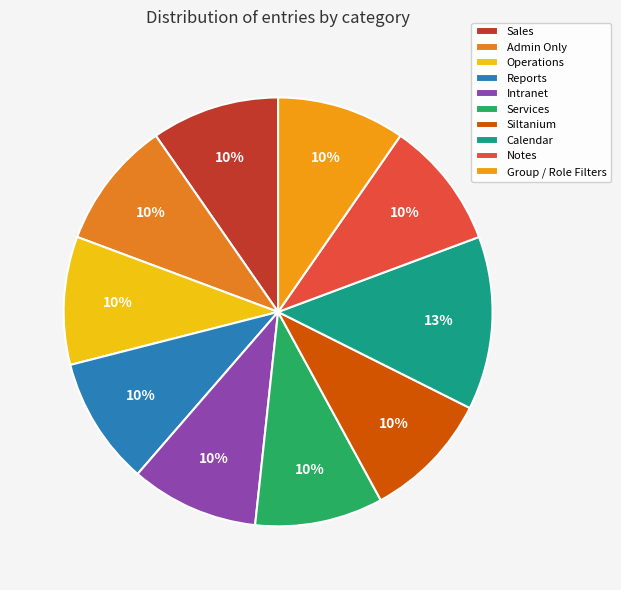

The Siltanium slice represents 19% of the pie. True or false?

False